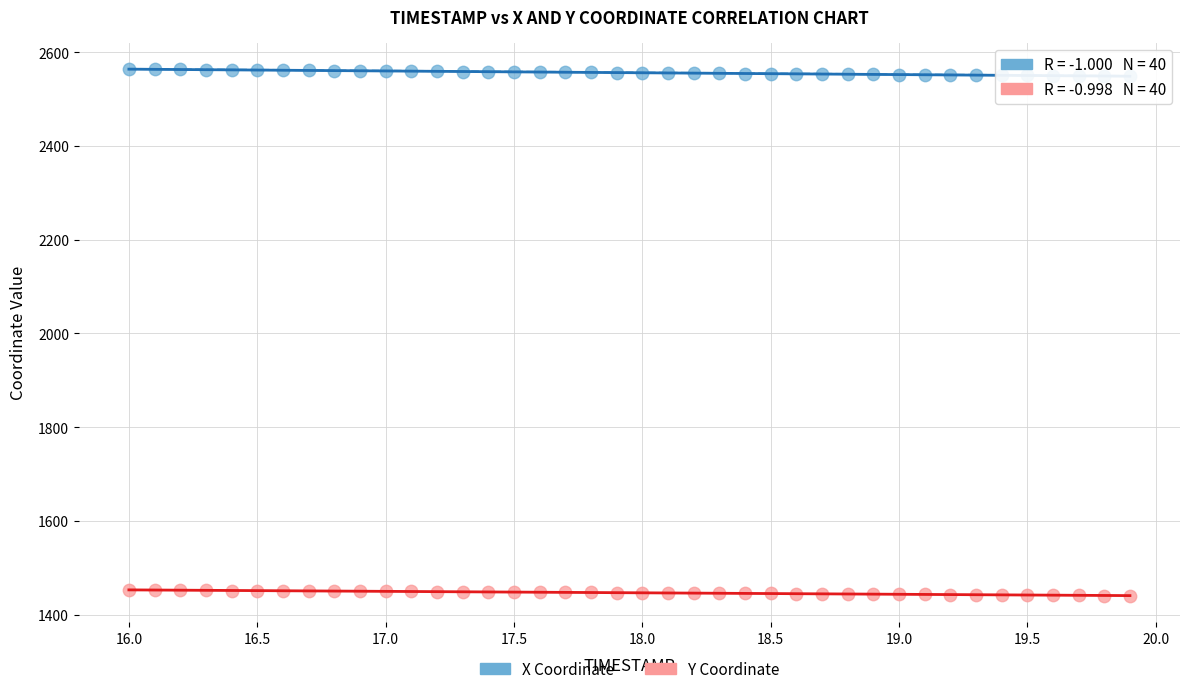

Which series contains the lowest Y value?

Y Coordinate